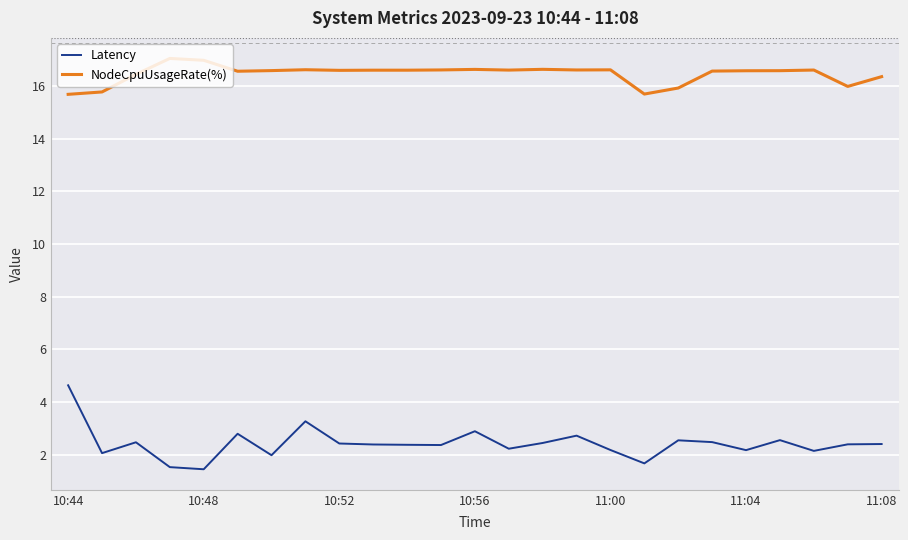

True or false: Latency and NodeCpuUsageRate(%) intersect in this chart.

False